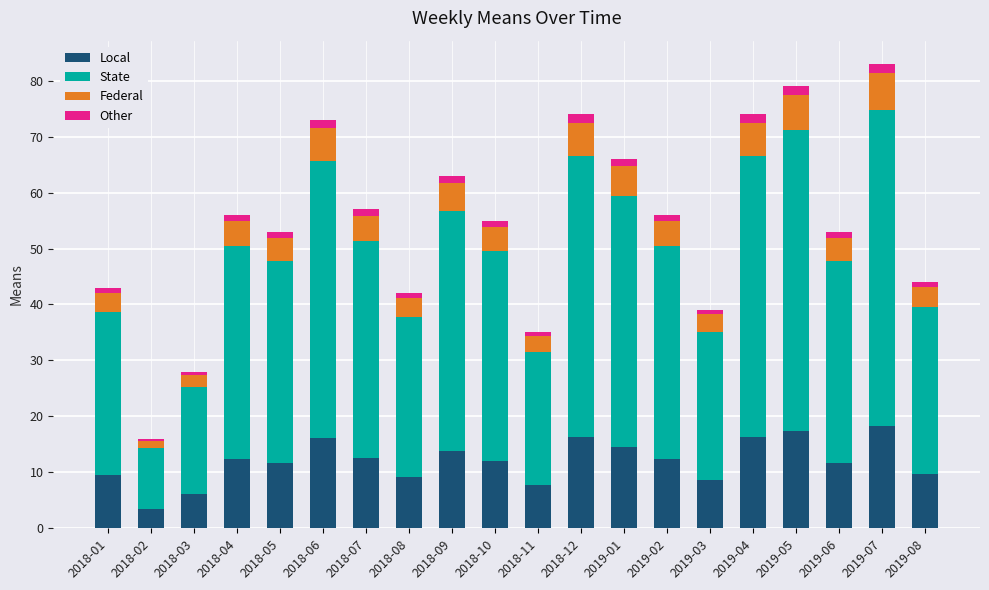

What is the difference between the maximum and minimum values in the Local series?

14.7